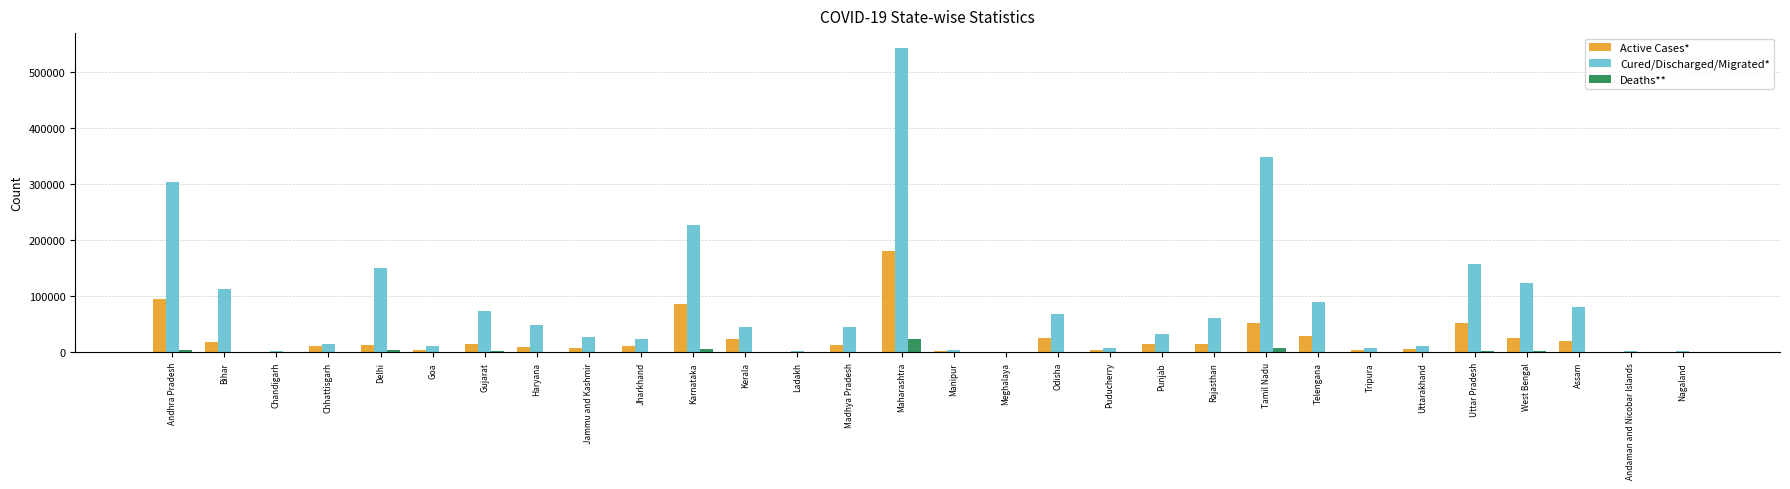

What is the sum of all Deaths** values?

62507